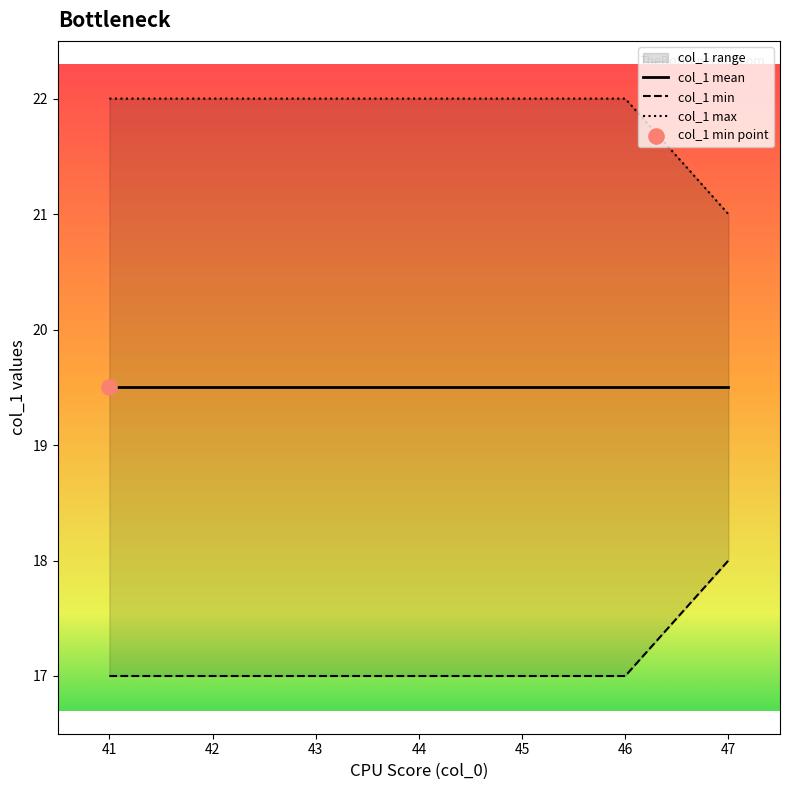

Which series has the widest spread of Y values?

col_1 min